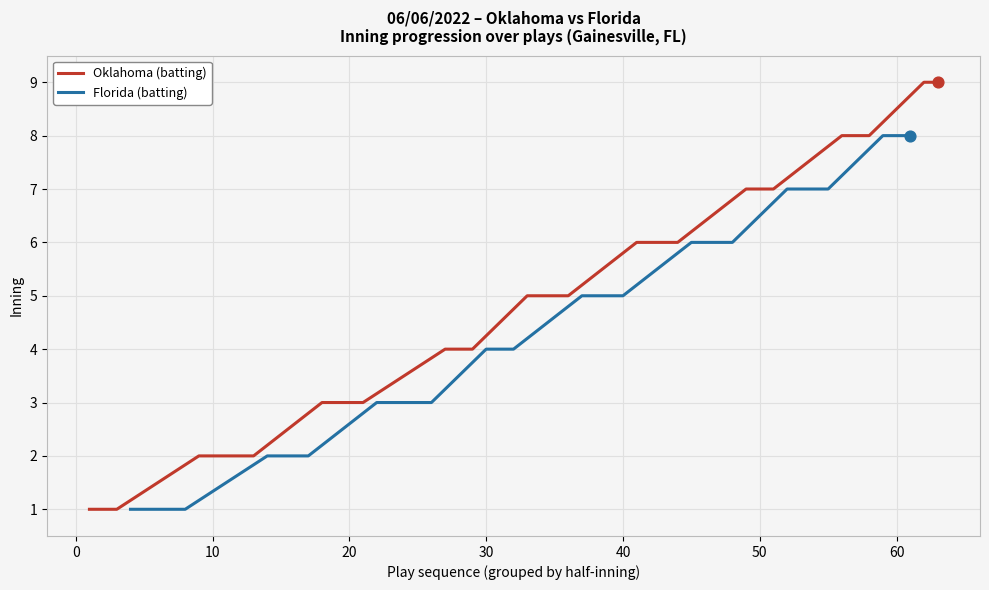

Which series contains the highest Y value?

Oklahoma (batting)